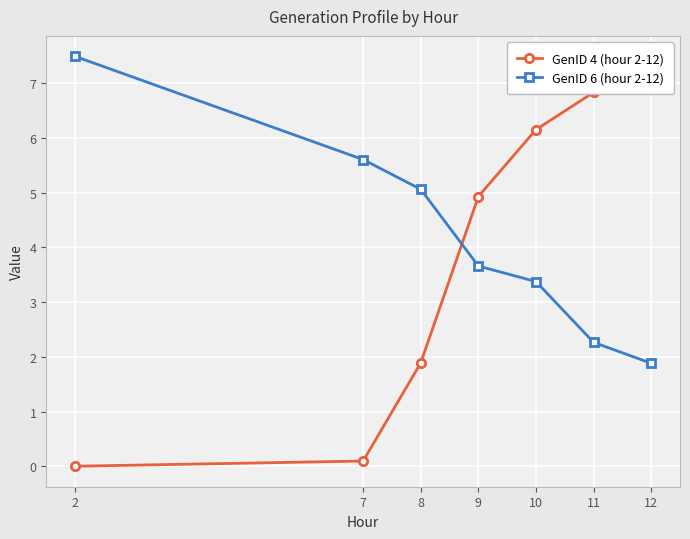

The GenID 4 (hour 2-12) series shows 2.8 at 9. True or false?

False